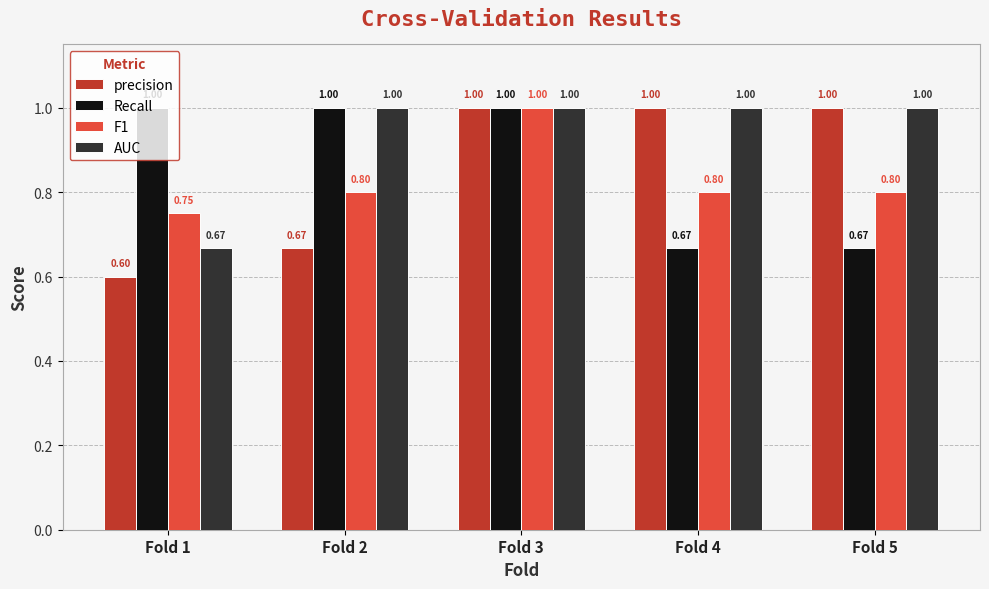

What is the difference between the maximum and minimum values in the precision series?

0.4